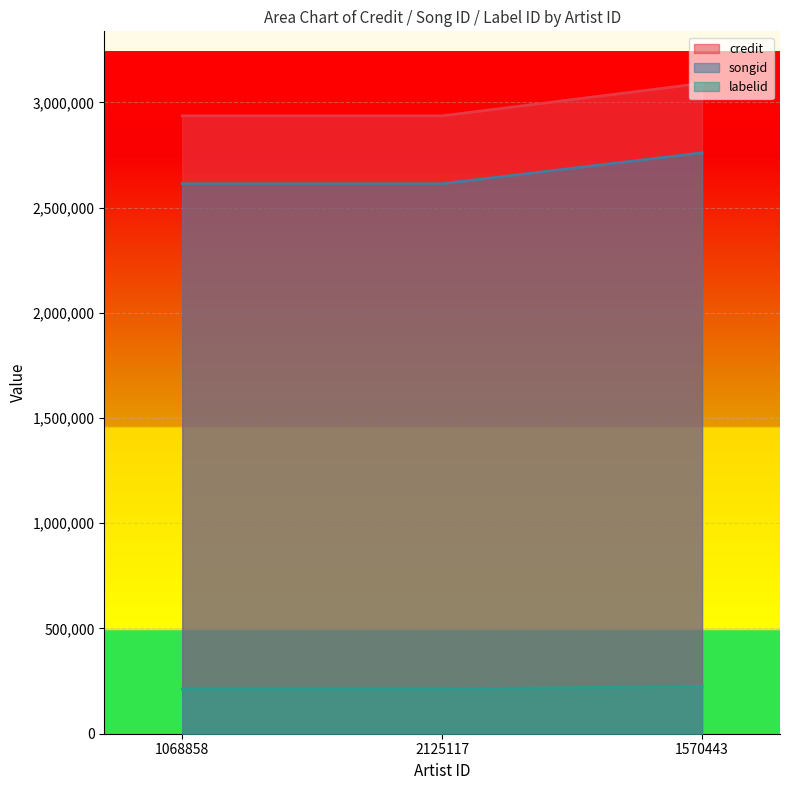

Is the value of songid at 2125117 greater than the value of labelid at 2125117?

Yes